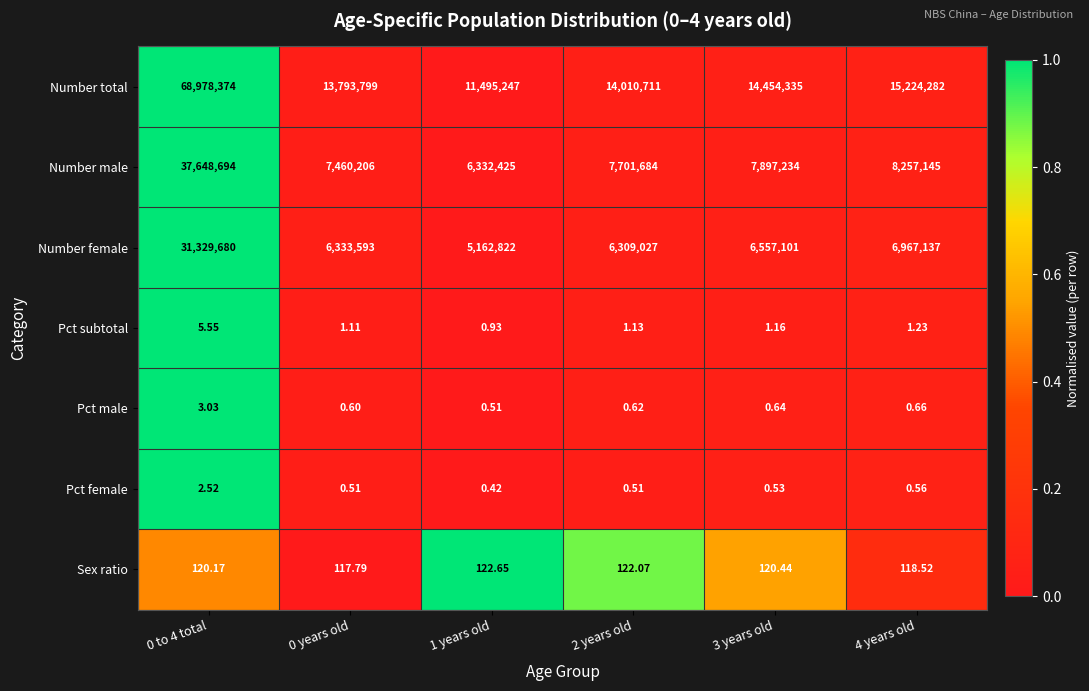

Which series has the largest total across all categories?

Number total